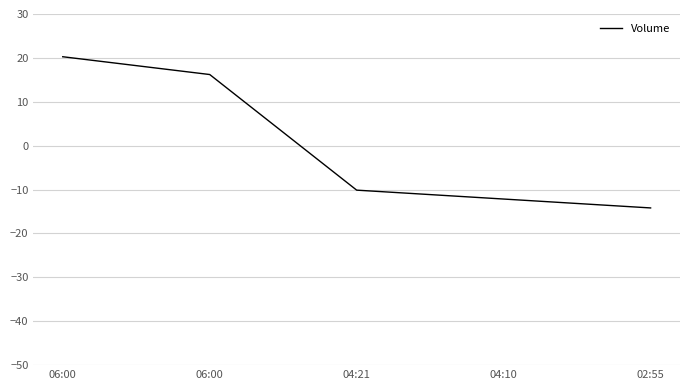

At which label is the value closest to 3?

04:21